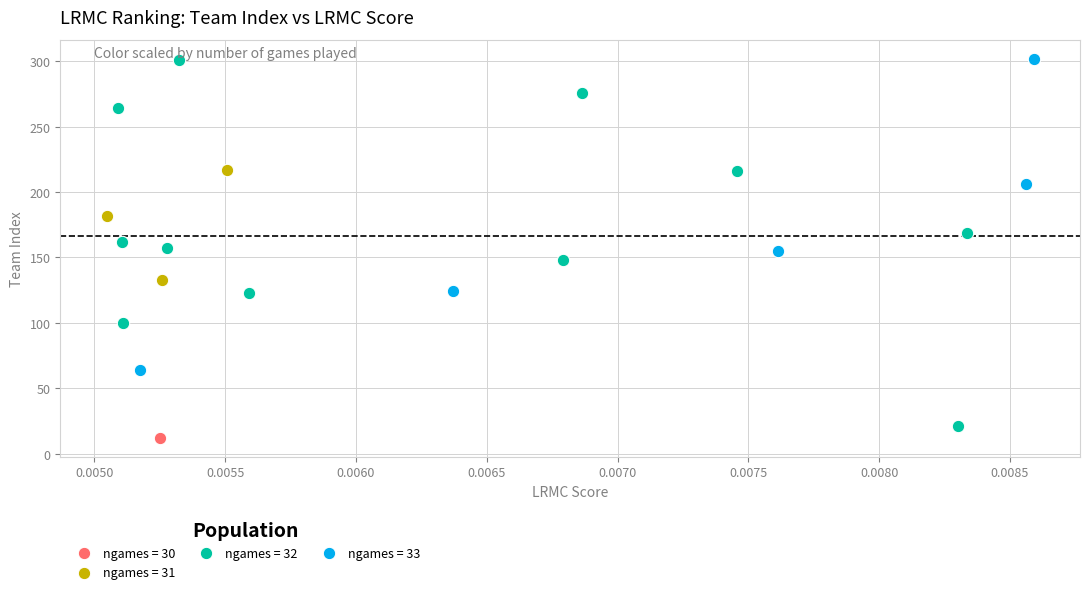

What are all the series names shown in the legend?

ngames = 30, ngames = 31, ngames = 32, ngames = 33